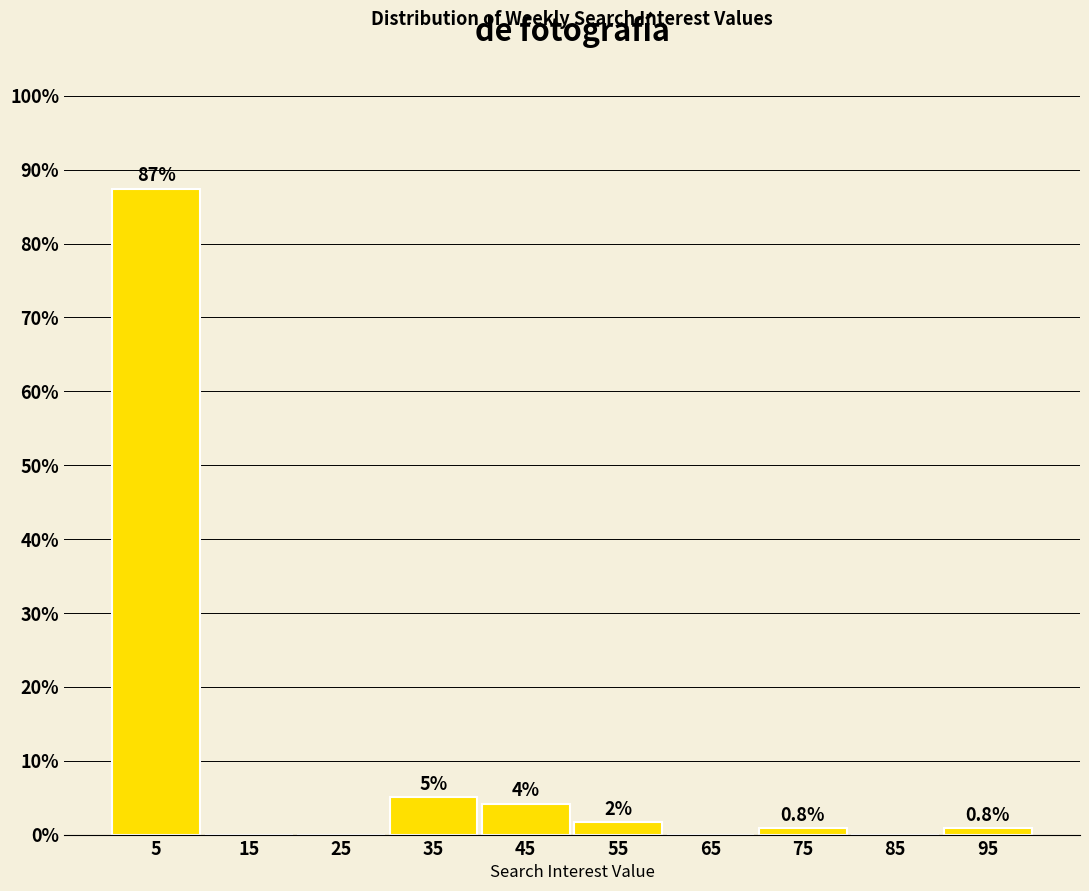

Which range on the x-axis has the tallest bar?

0 to 10